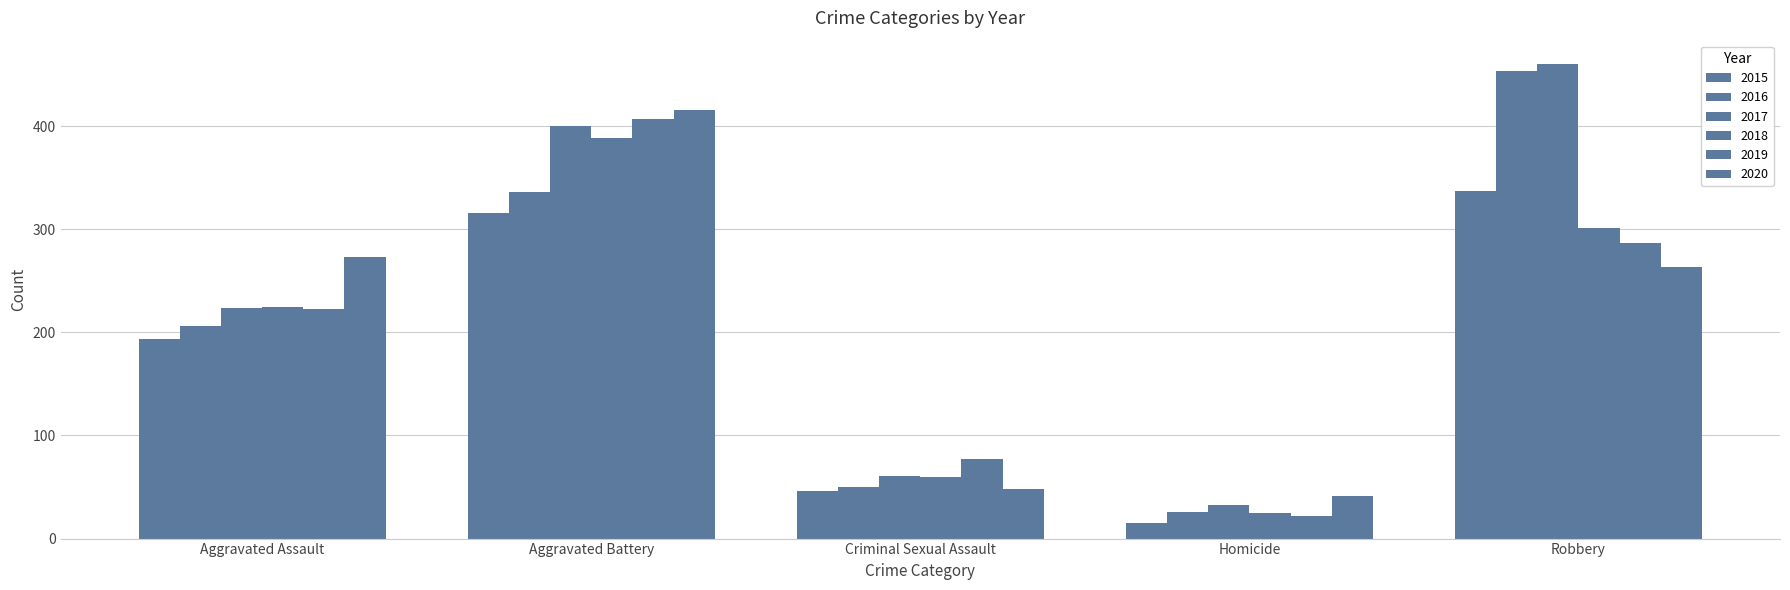

Which has a higher value, Criminal Sexual Assault or Aggravated Assault?

Aggravated Assault